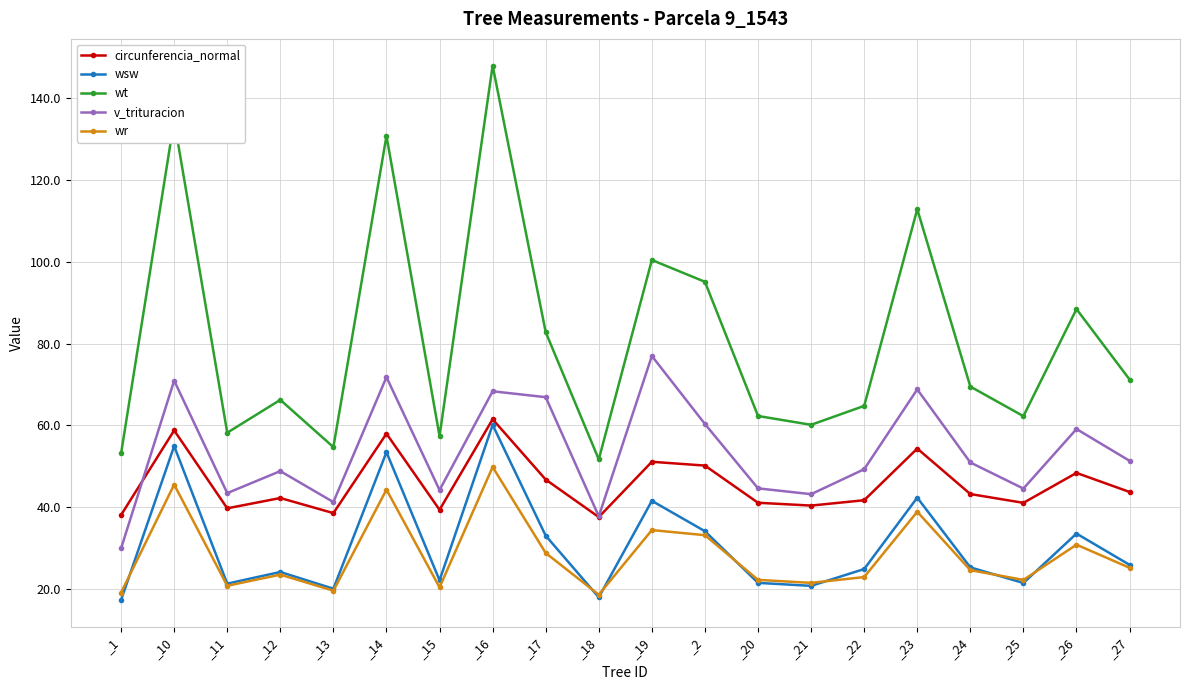

What is the value of the wr point at the 8th from the left?

49.8